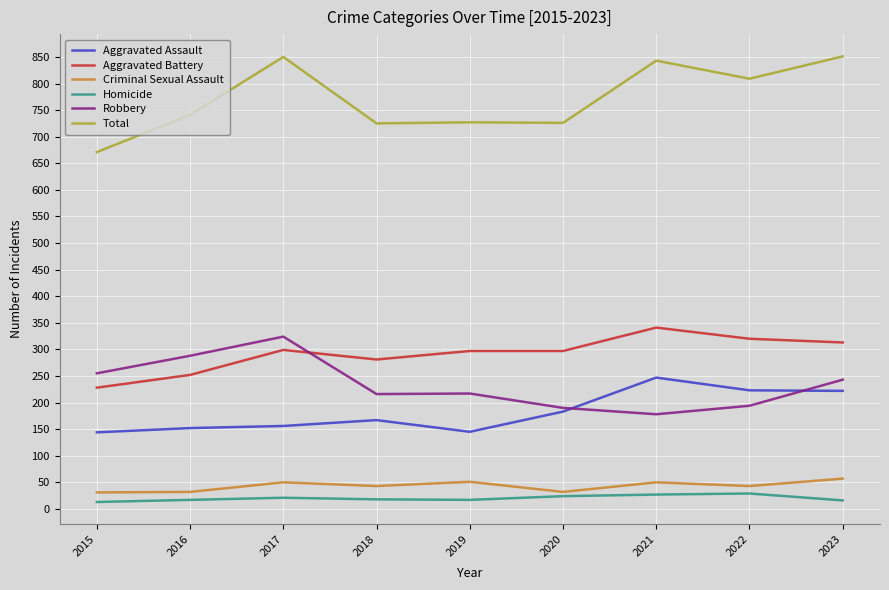

What is the difference between the maximum and minimum values in the Aggravated Assault series?

103